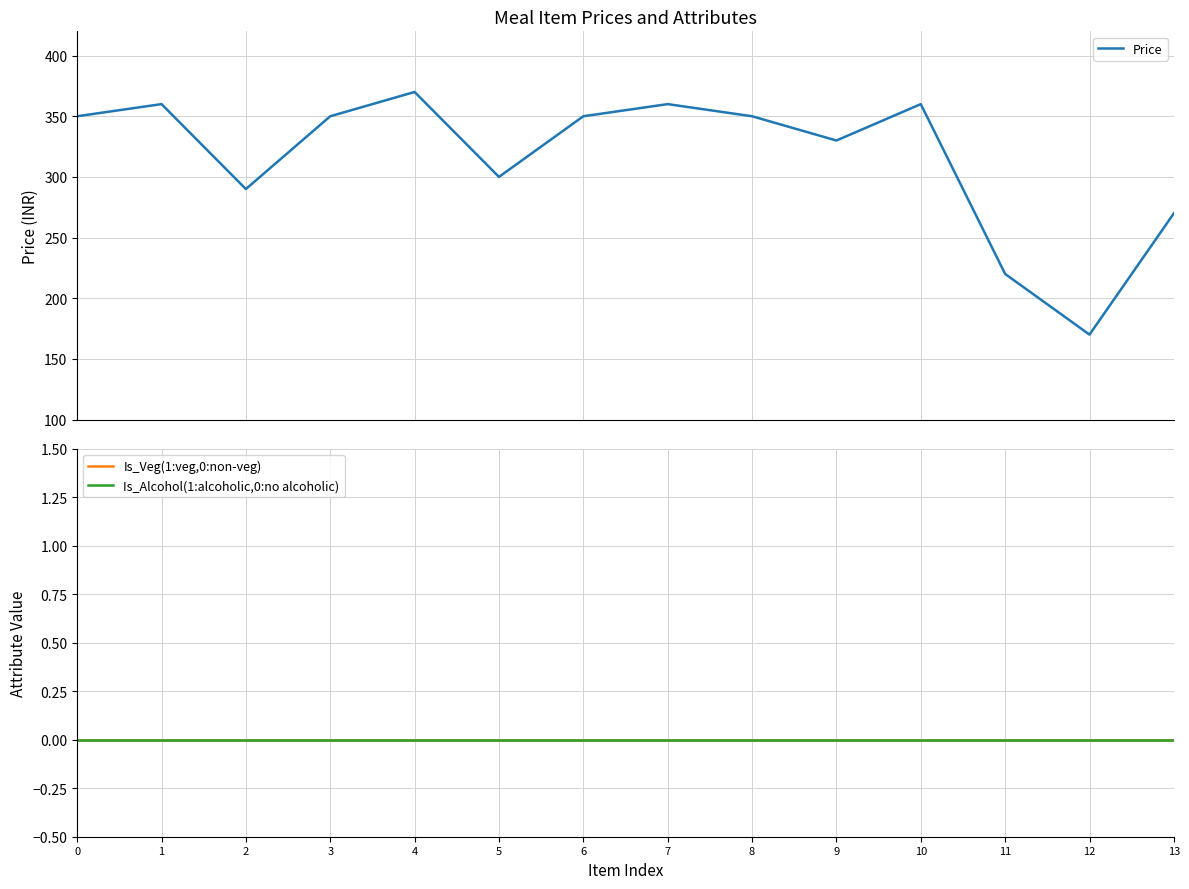

True or false: Is_Veg(1:veg,0:non-veg) and Is_Alcohol(1:alcoholic,0:no alcoholic) intersect in this chart.

False